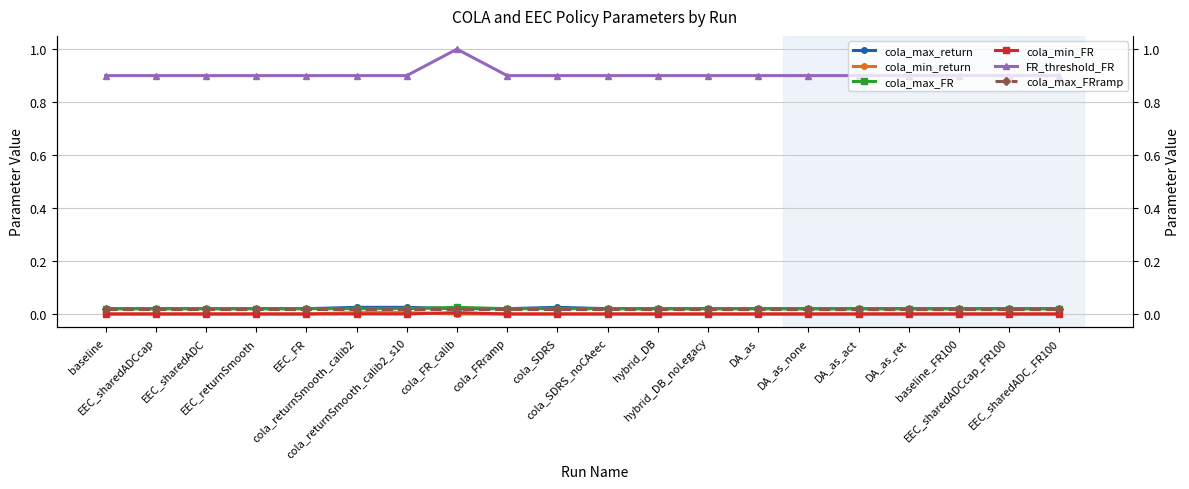

At which category is the sum across all series the highest?

cola_FR_calib